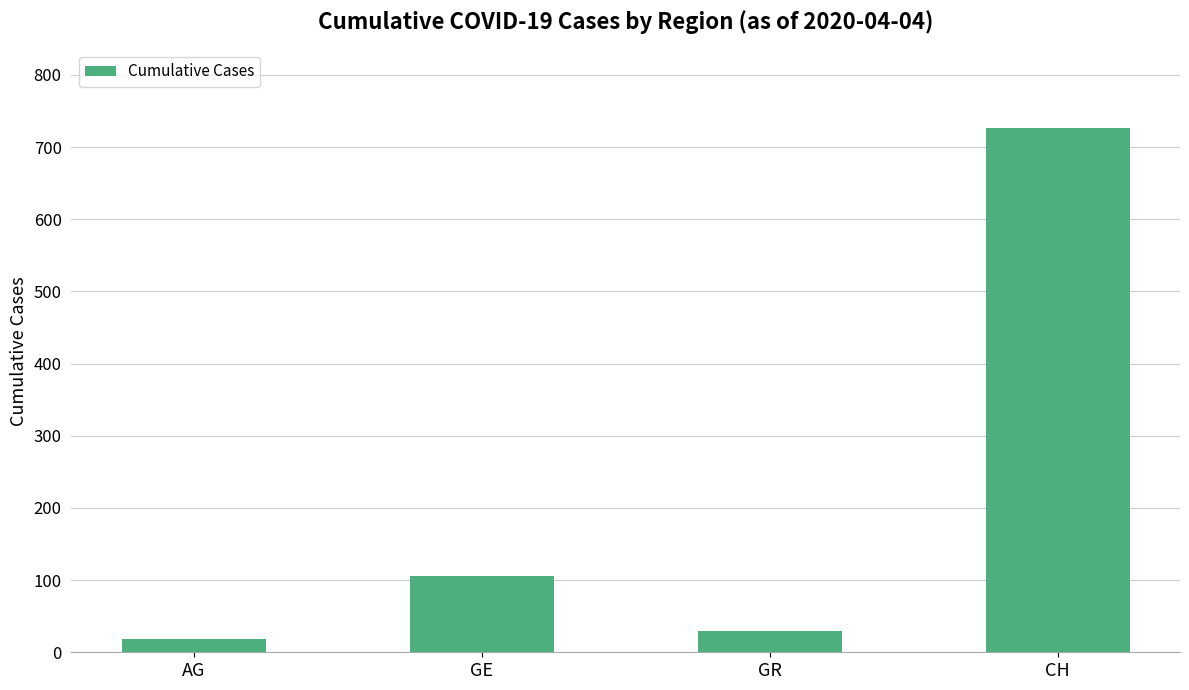

What is the difference between the second highest and second lowest values?

76